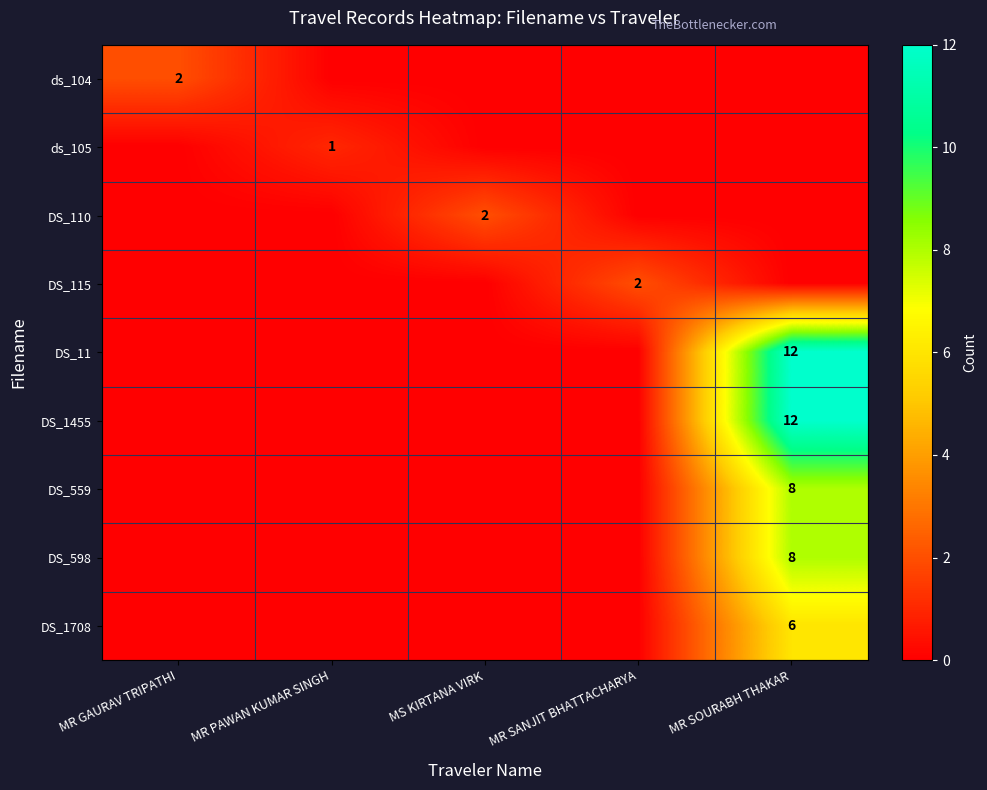

The DS_115 series shows 2 at MR SANJIT BHATTACHARYA. True or false?

True